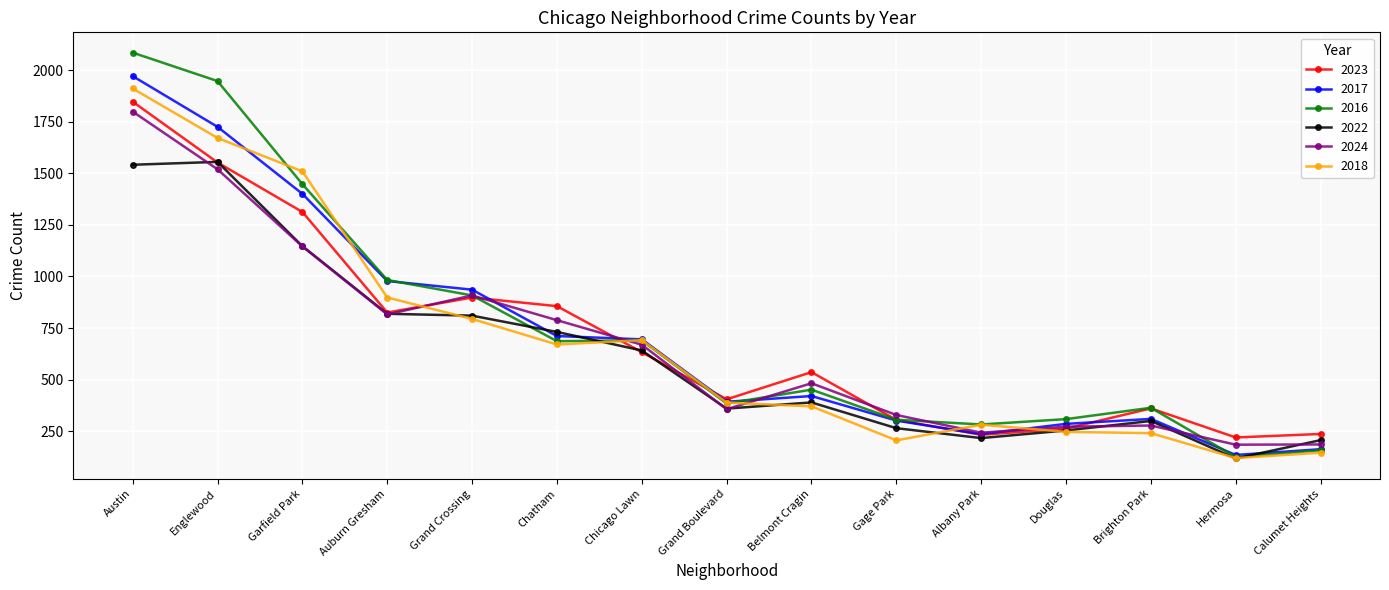

What is the lowest value of the 2016 series?

124